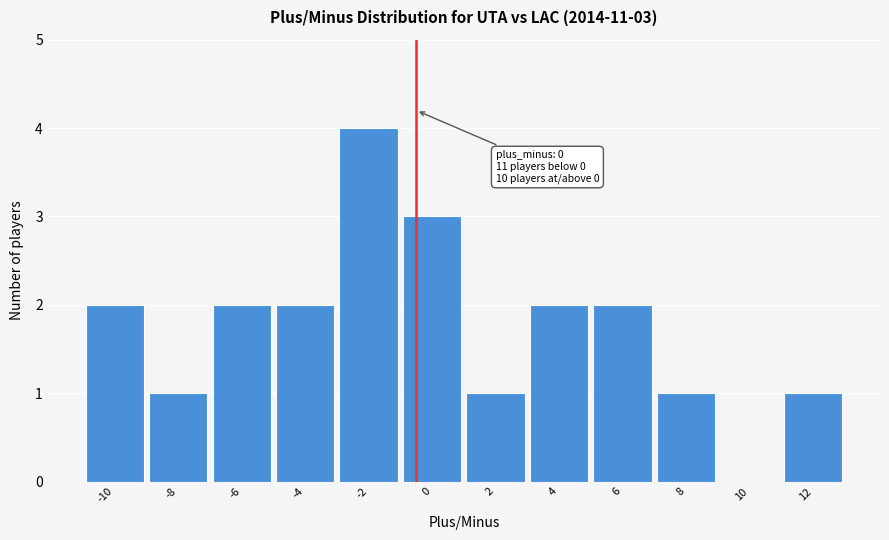

Reading left to right, extract all data points from this chart.

-10=2	-8=1	-6=2	-4=2	-2=4	0=3	2=1	4=2	6=2	8=1	10=0	12=1